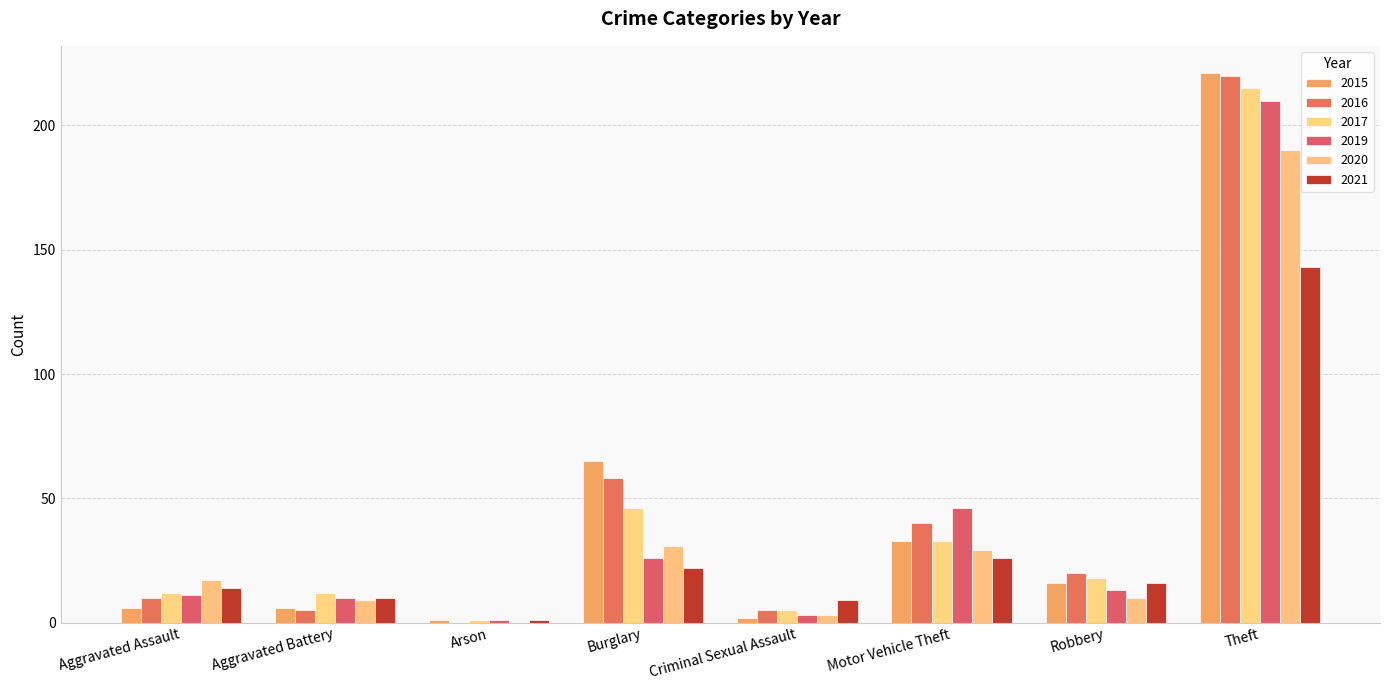

Does the chart contain stacked bars?

No